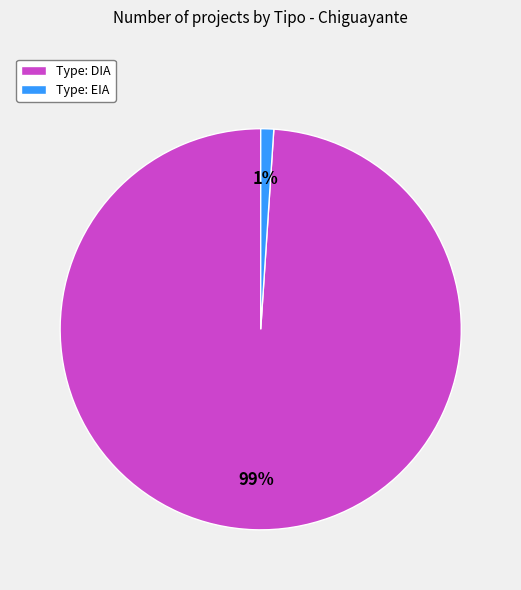

The Type: EIA slice represents 11% of the pie. True or false?

False